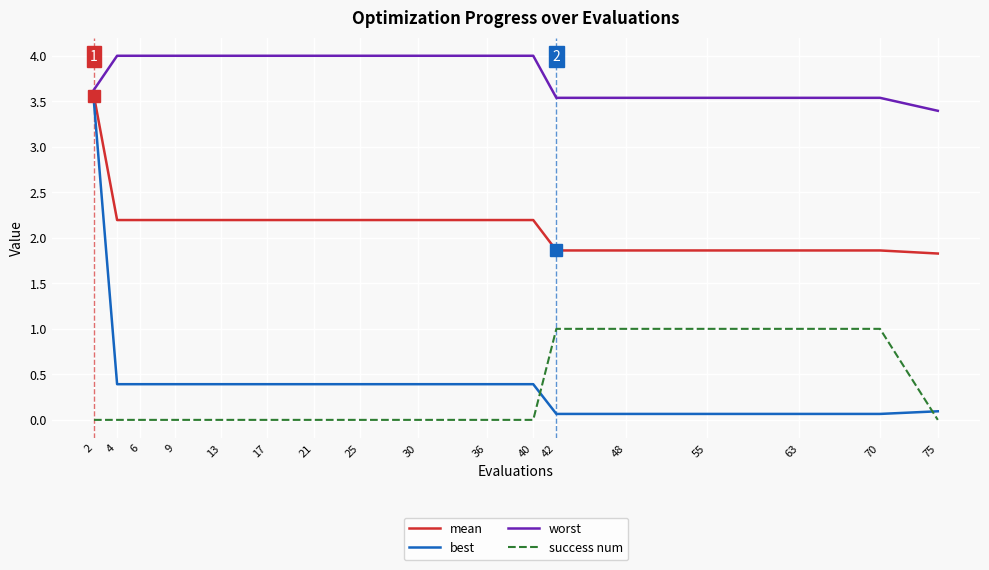

Which series changed the most between 17 and 42?

success num